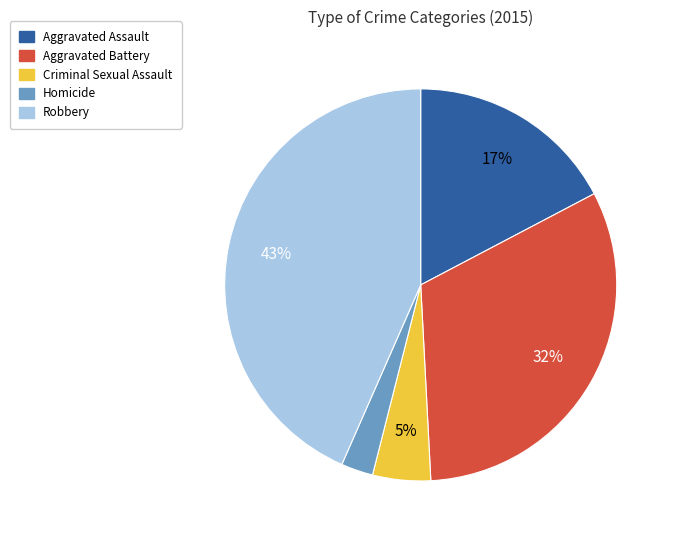

Do Aggravated Battery and Homicide together represent more than half of the pie?

No